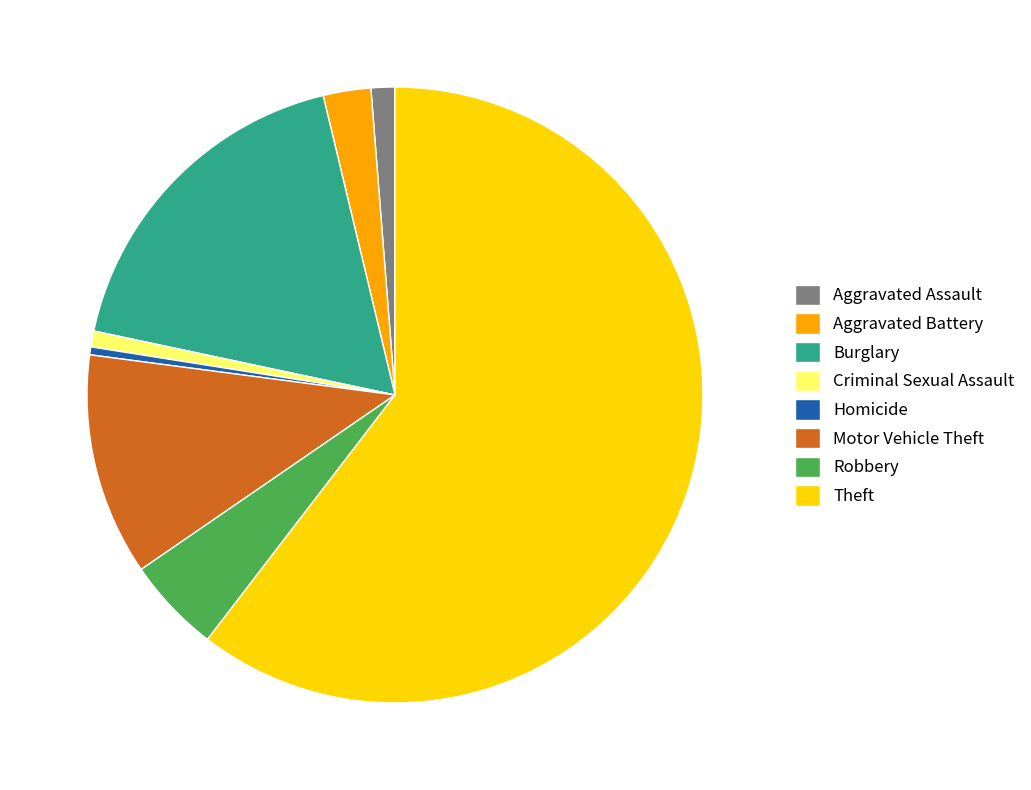

What is the largest slice in the pie chart?

Theft